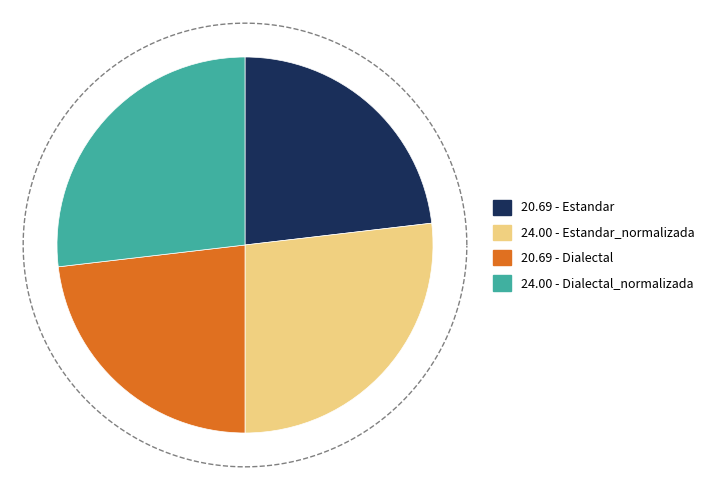

Count the number of slices in the pie.

4